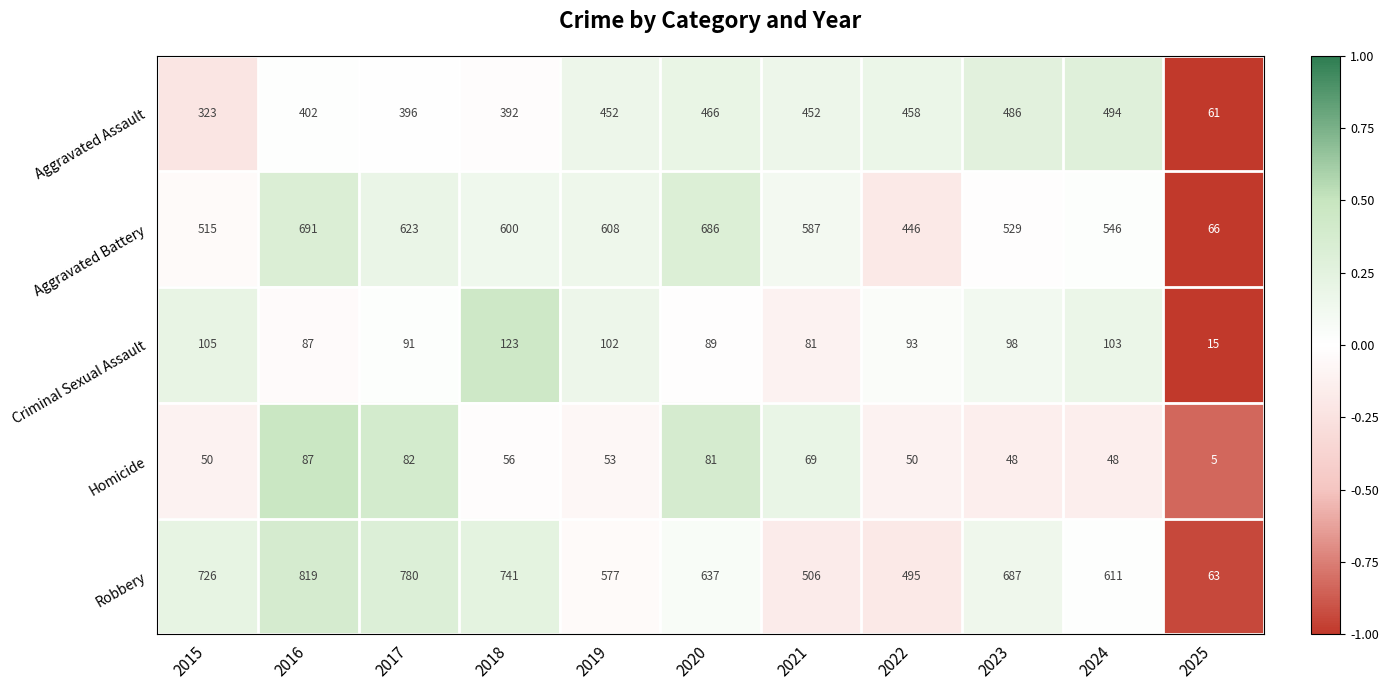

True or false: Robbery has a value of 962 at 2015.

False